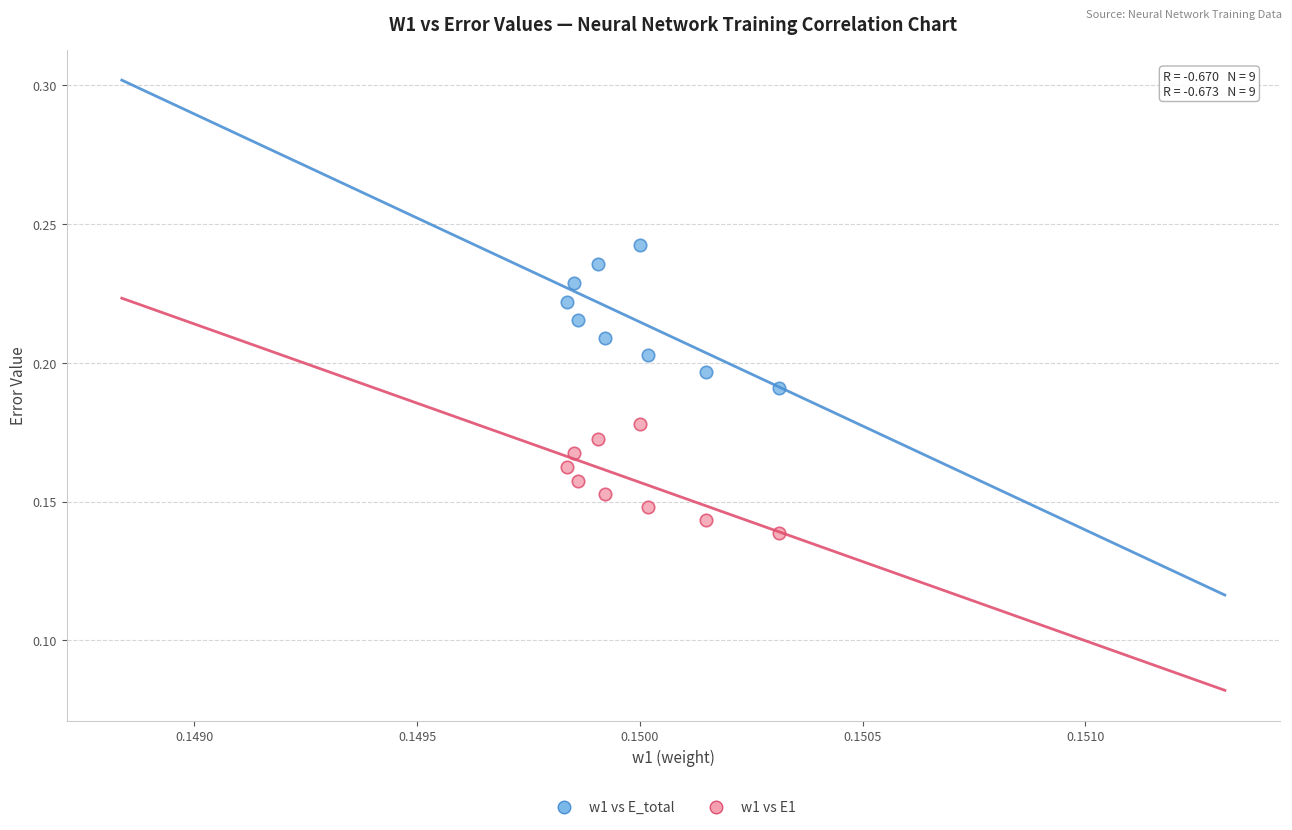

What are all the series names shown in the legend?

w1 vs E_total, w1 vs E1